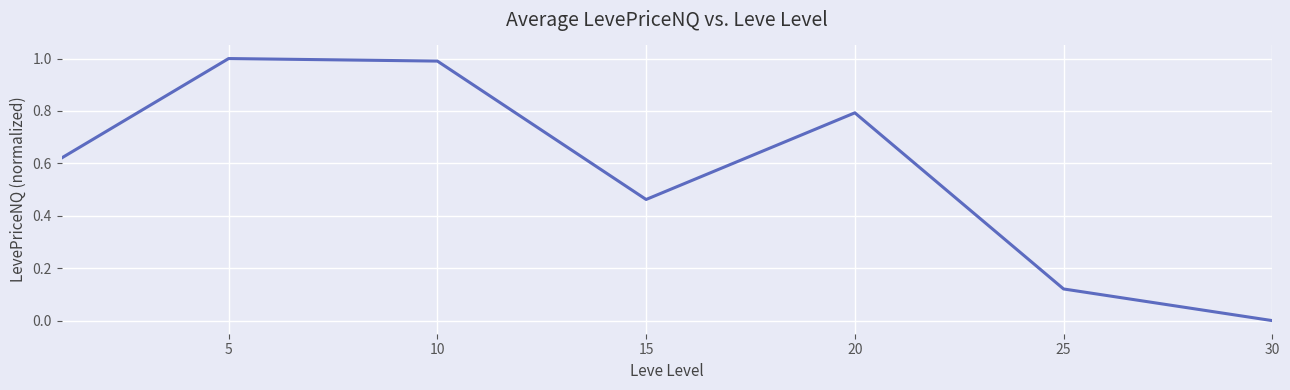

How many interior local peaks (higher than both neighbors) does the data have?

2